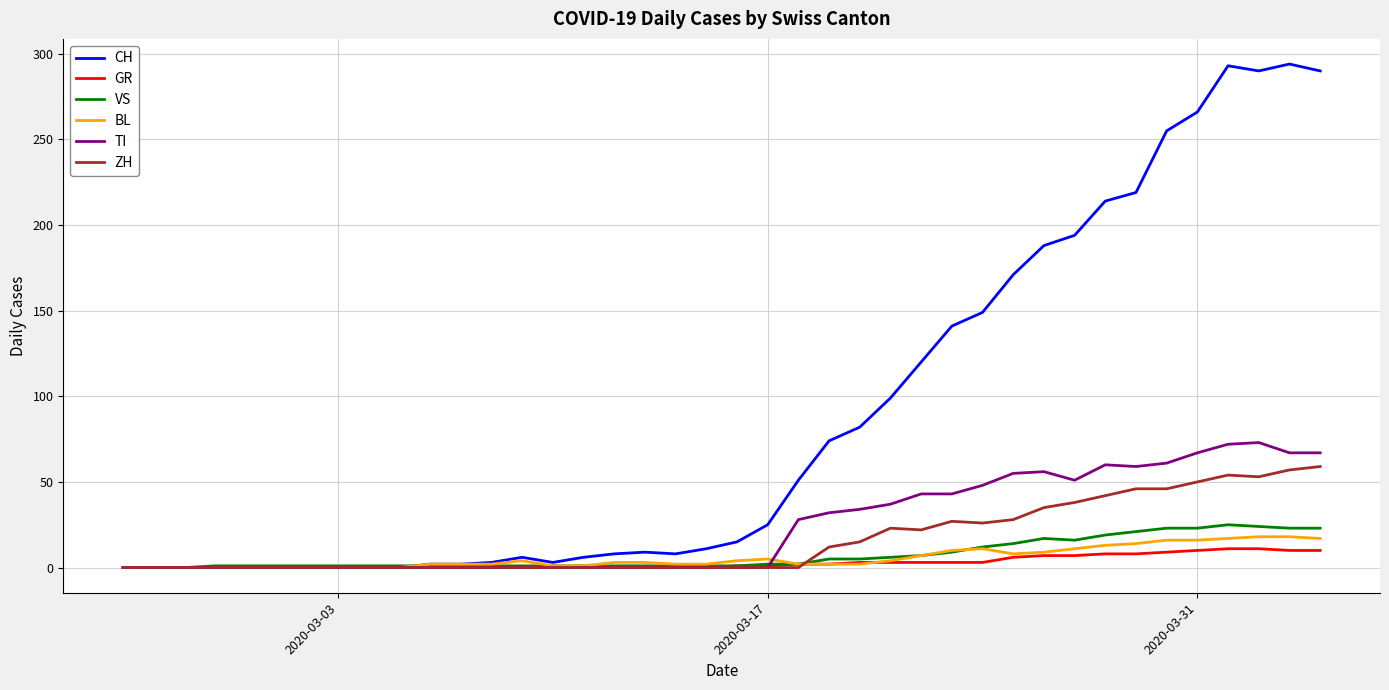

Which series has the largest range (max minus min)?

CH